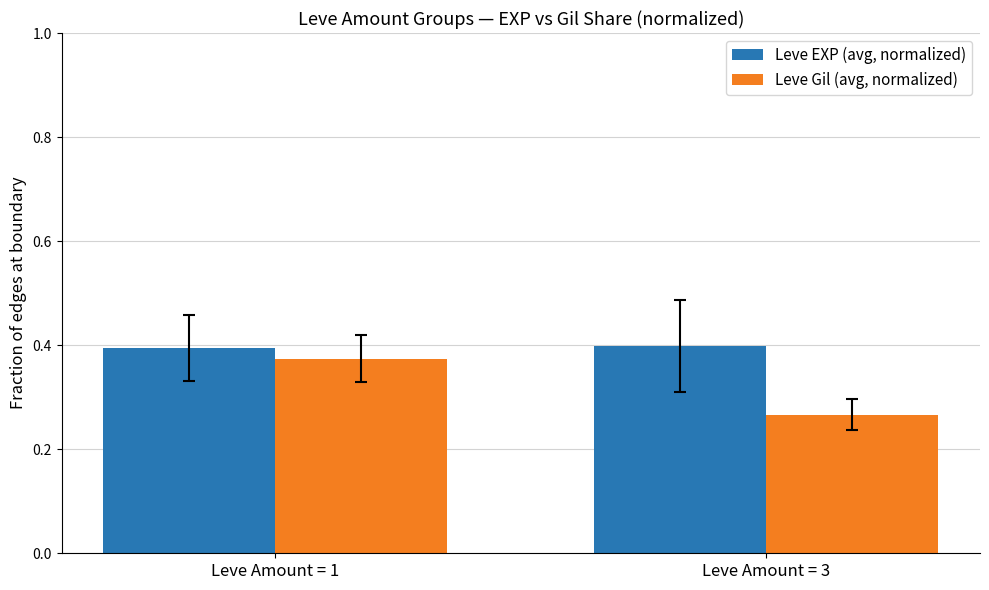

True or false: Leve EXP (avg, normalized) has a value of 0.4 at Leve Amount = 3.

True